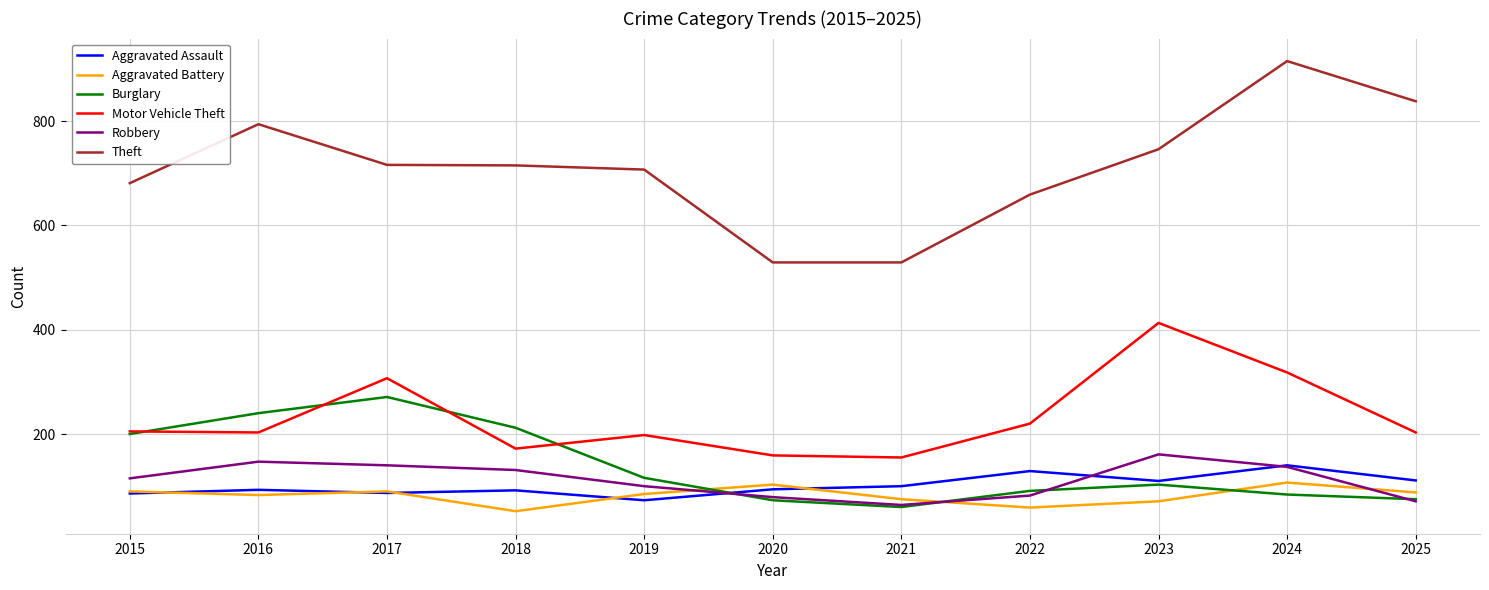

Is it true that Robbery equals 115 at 2015?

True